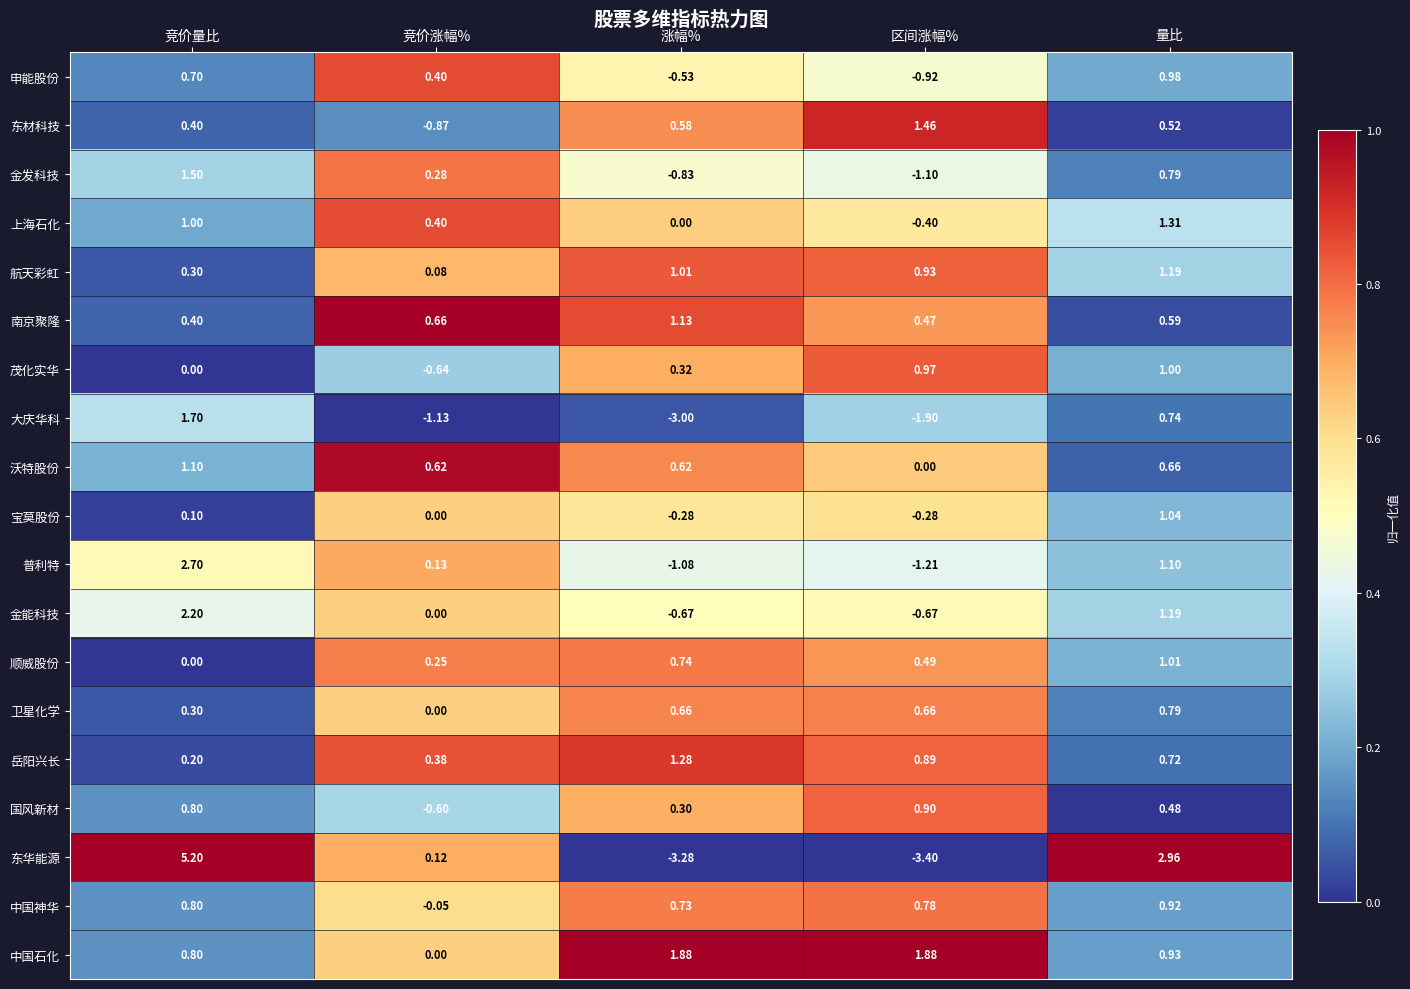

Where is 宝莫股份 nearest to the value 0?

竞价涨幅%